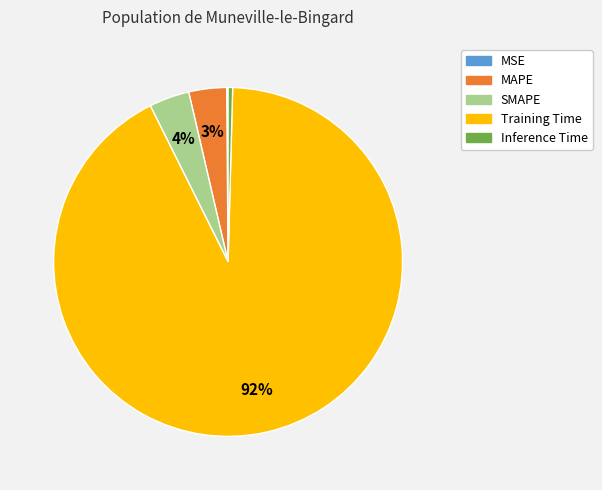

To the nearest percent, what is the combined percentage of SMAPE and MAPE?

7%